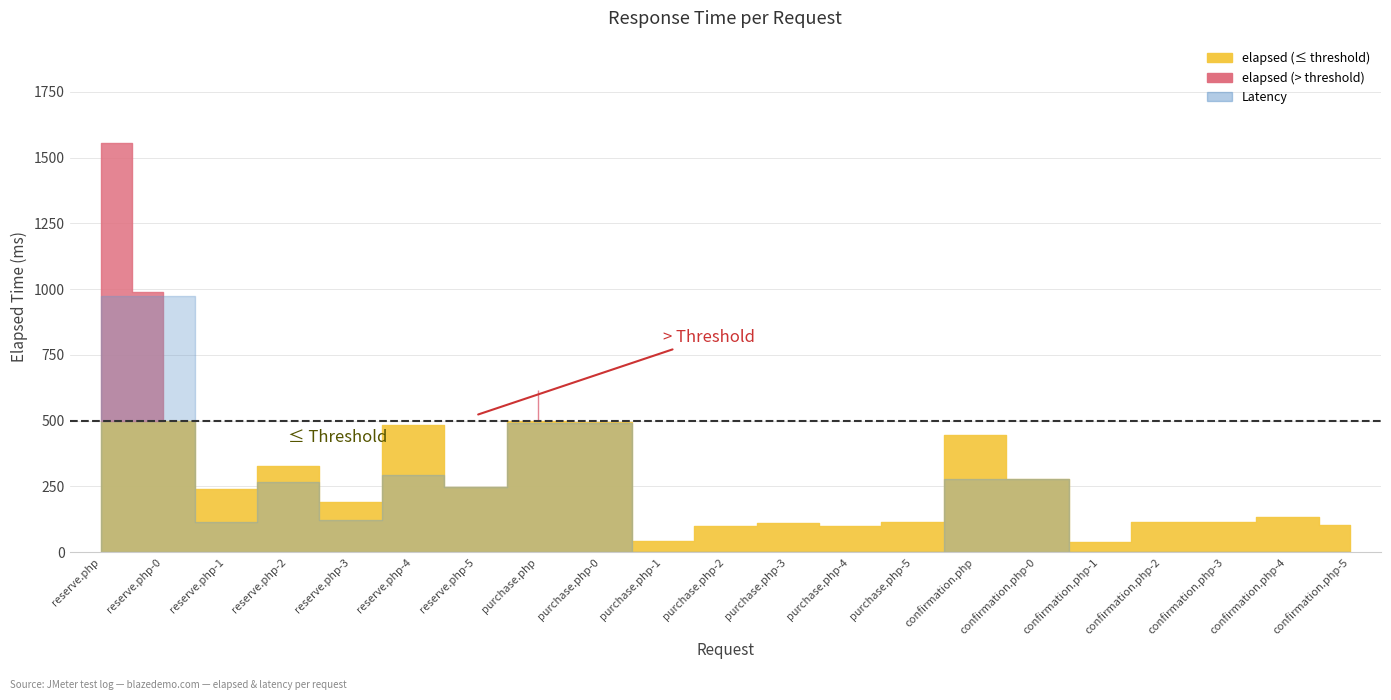

True or false: Latency has a value of 266 at reserve.php-2.

True